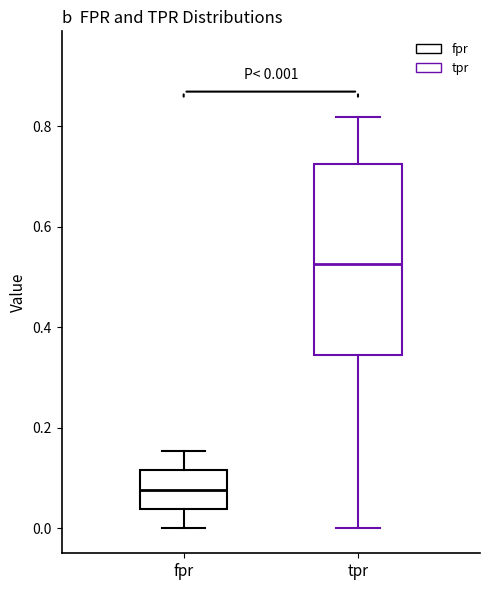

Which box is the tallest, from its lower edge to its upper edge?

tpr